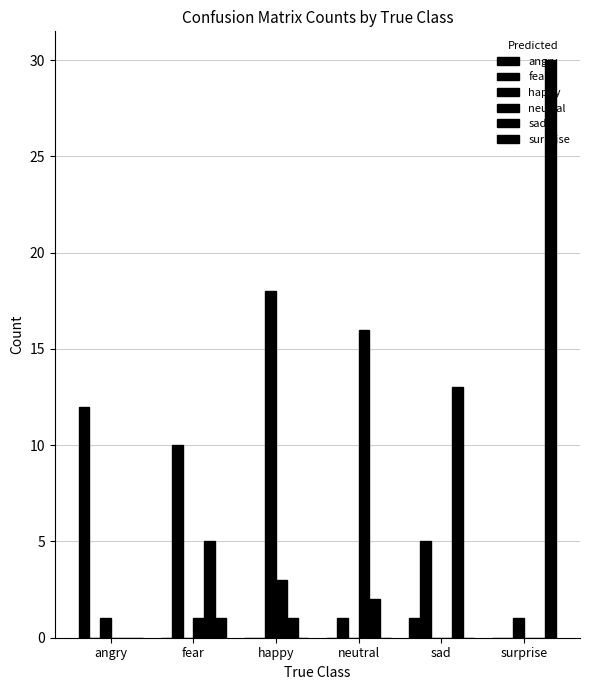

Read the happy value at happy, to the nearest 10.

20